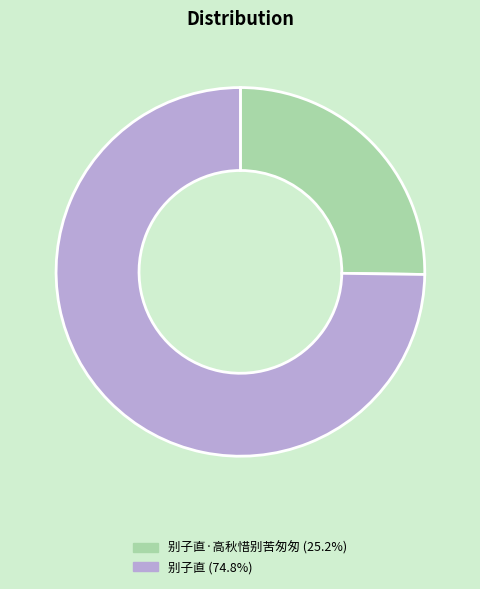

Is the sum of 别子直·高秋惜别苦匆匆 (25.2%) and 别子直 (74.8%) greater than half?

Yes